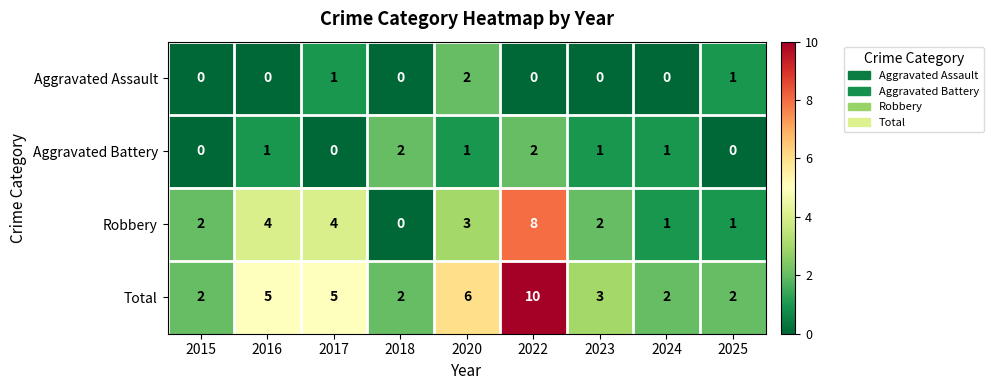

Where does the Total series first go above 3?

2016